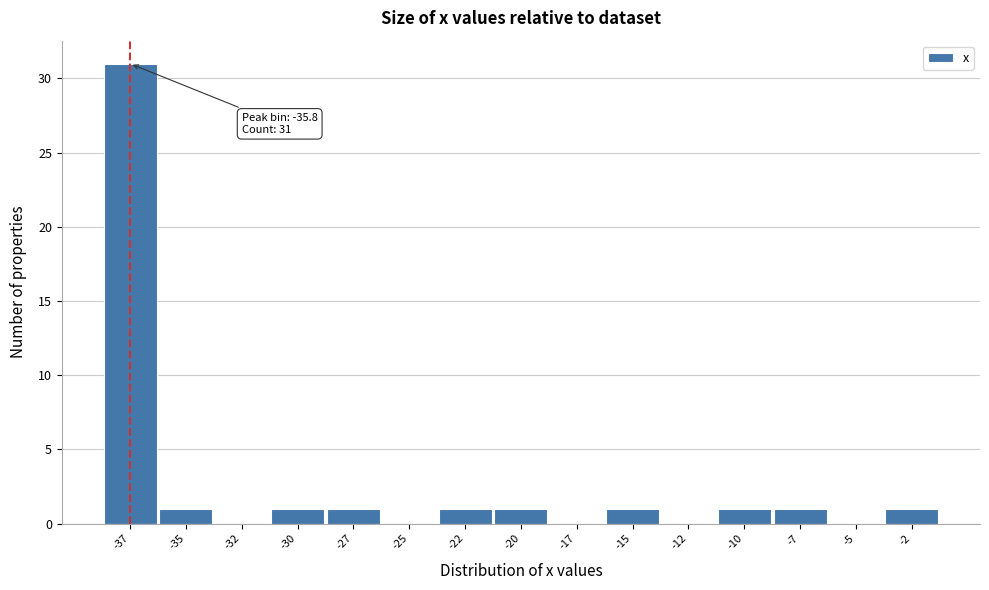

Reading left to right, extract all data points from this chart.

-37=31	-35=1	-32=0	-30=1	-27=1	-25=0	-22=1	-20=1	-17=0	-15=1	-12=0	-10=1	-7=1	-5=0	-2=1